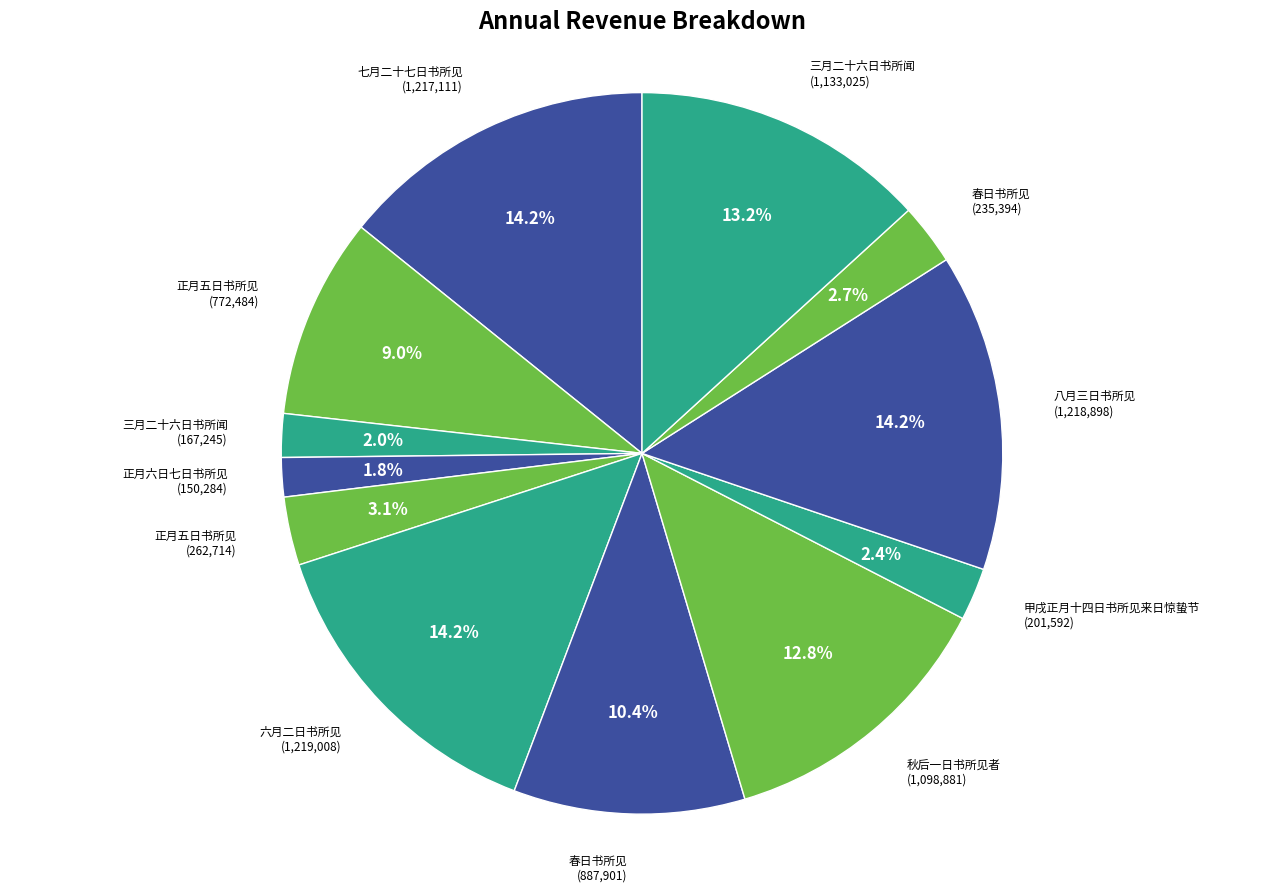

To the nearest percent, what is the average slice percentage?

8%